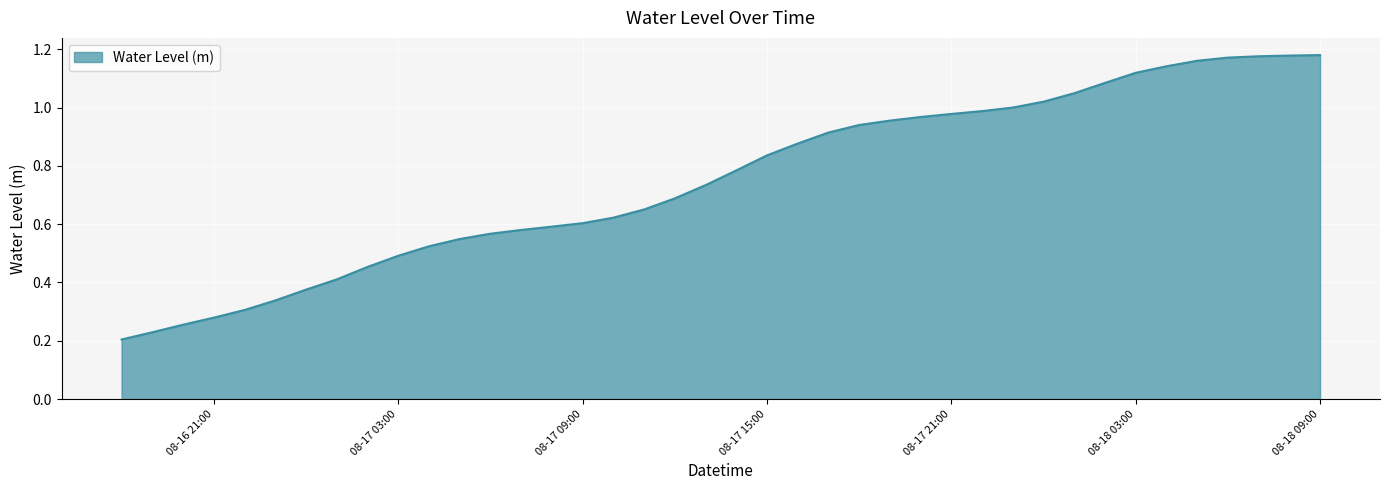

What is the sum of all values?

30.0